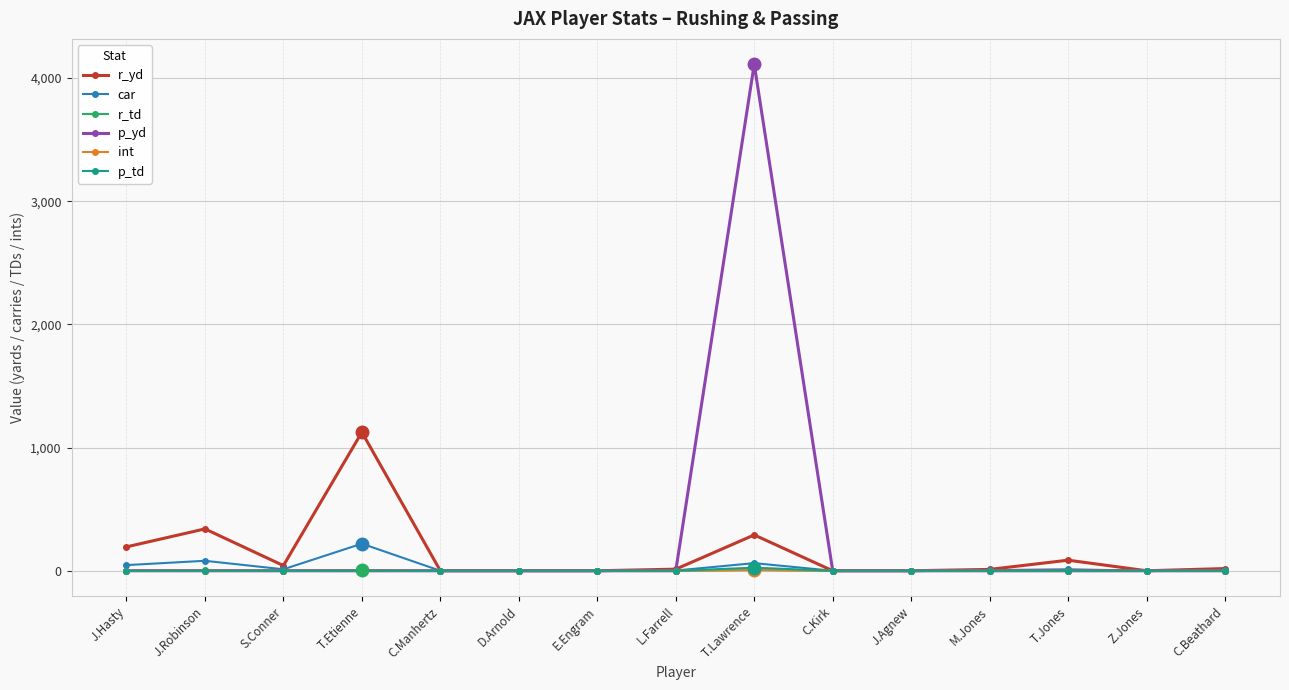

At which label is r_yd closest to 562?

J.Robinson